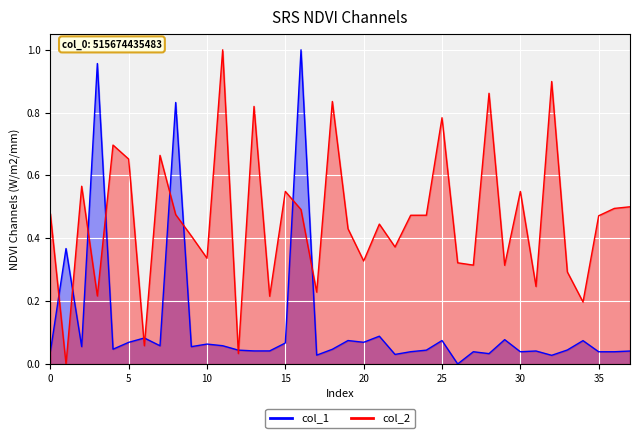

Does the chart display data point markers on the line(s)?

No